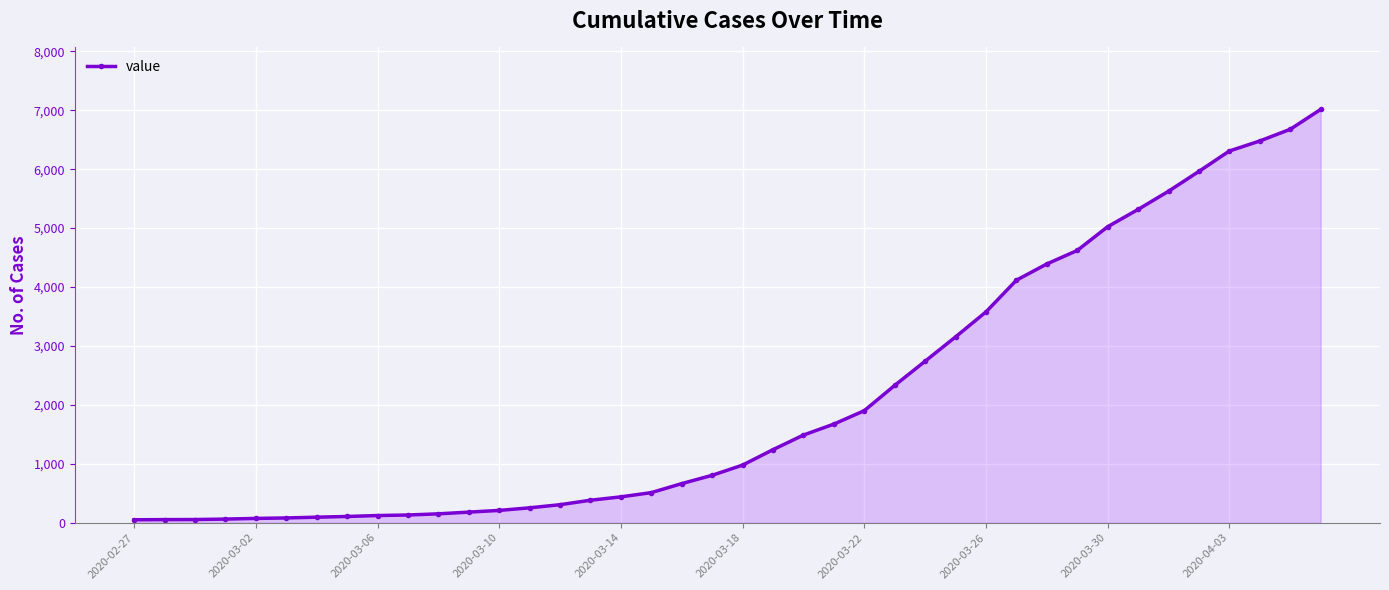

Does the chart have visible grid lines?

Yes